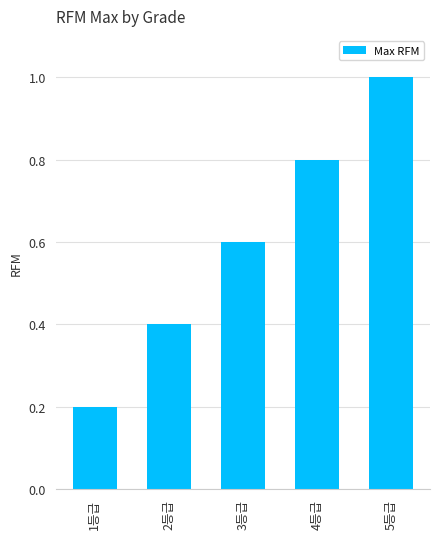

What value does the data have at 4등급?

0.8